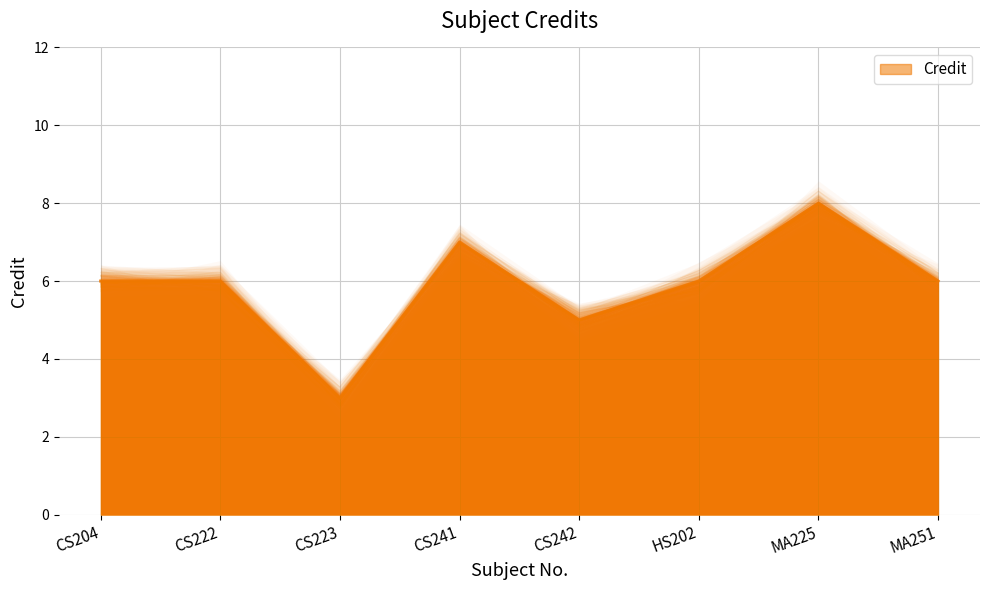

What is the ratio of the value at CS242 to the value at CS204?

0.8